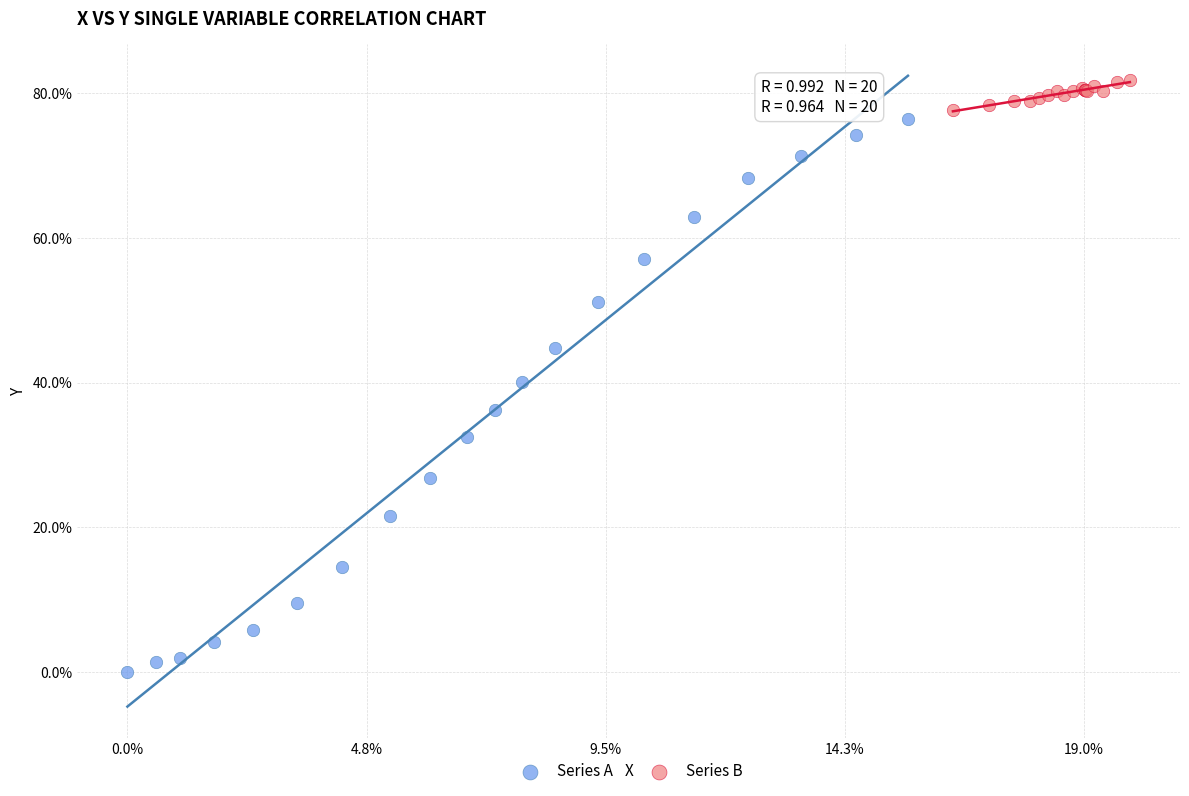

Which series reaches the maximum Y coordinate?

Series B